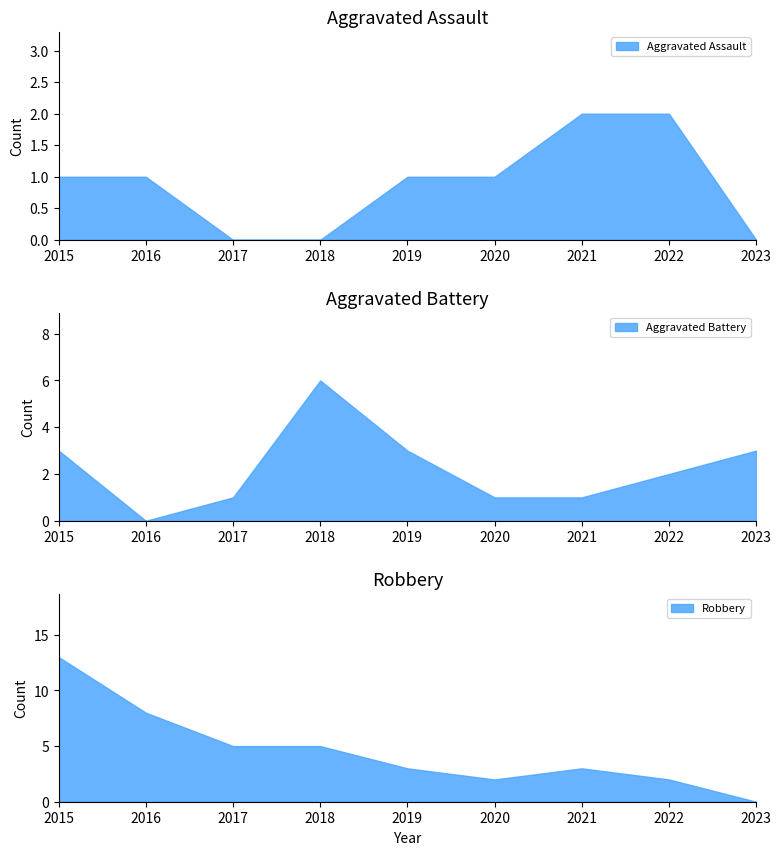

Is it true that Aggravated Assault equals -1 at 2023?

False